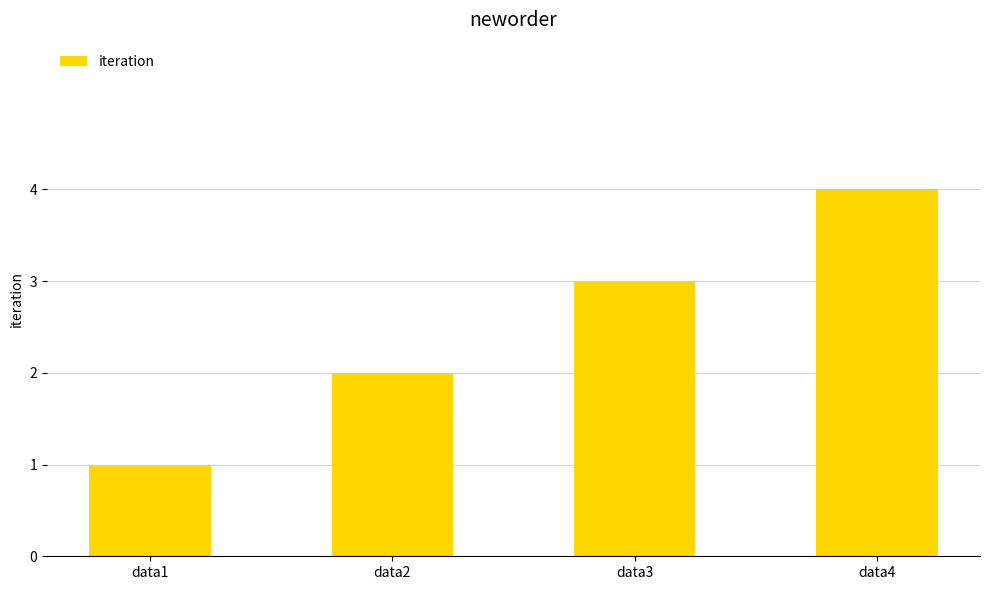

List the labels in order of value, smallest first.

data1, data2, data3, data4